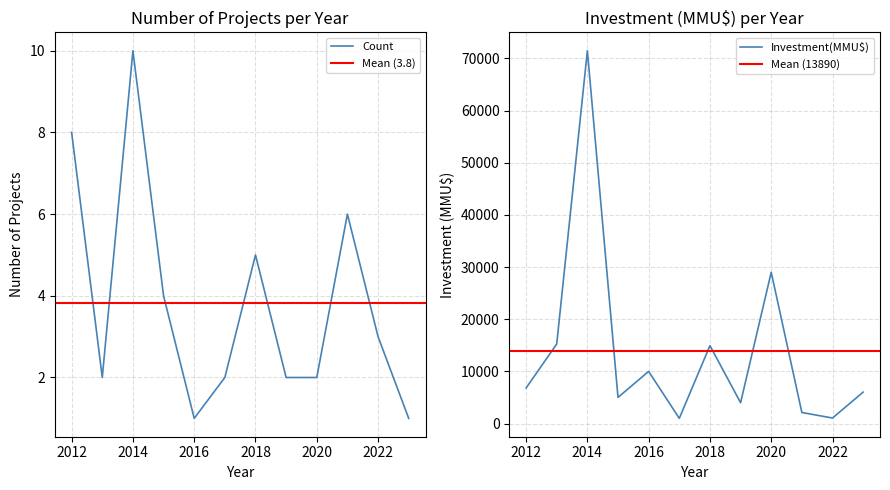

What is the maximum value for Count?

10